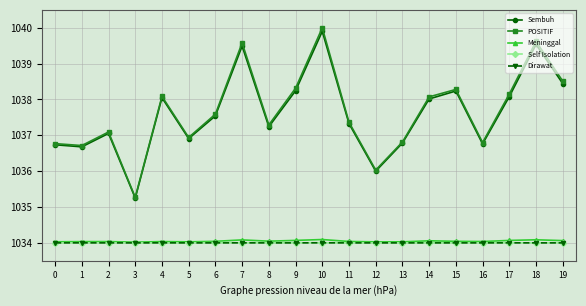

What is the smallest value displayed?

1034.0